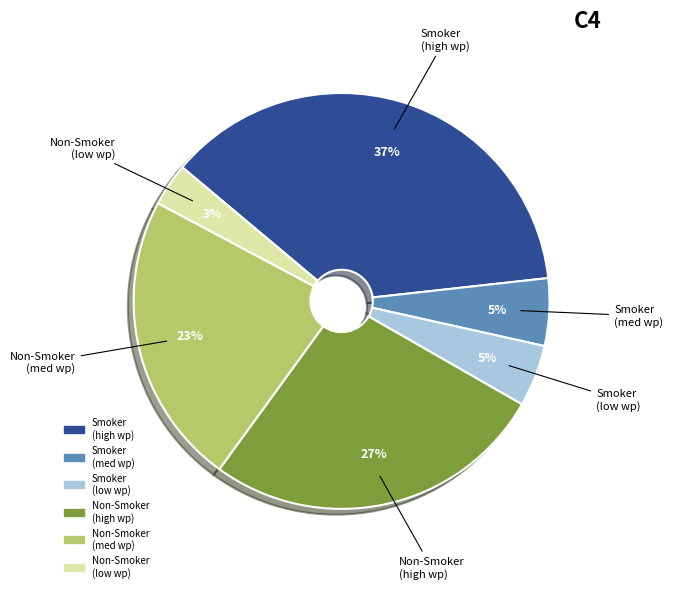

Is there a majority slice in this chart?

No